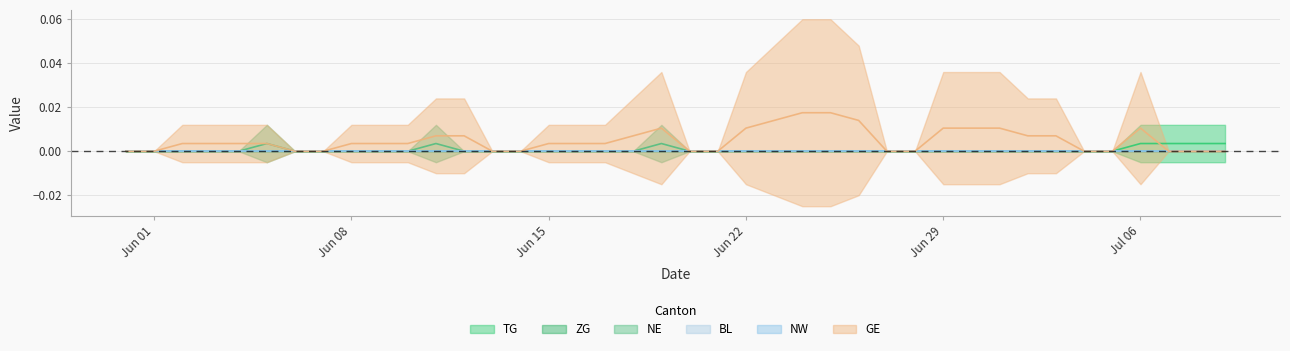

Does the chart have visible grid lines?

Yes